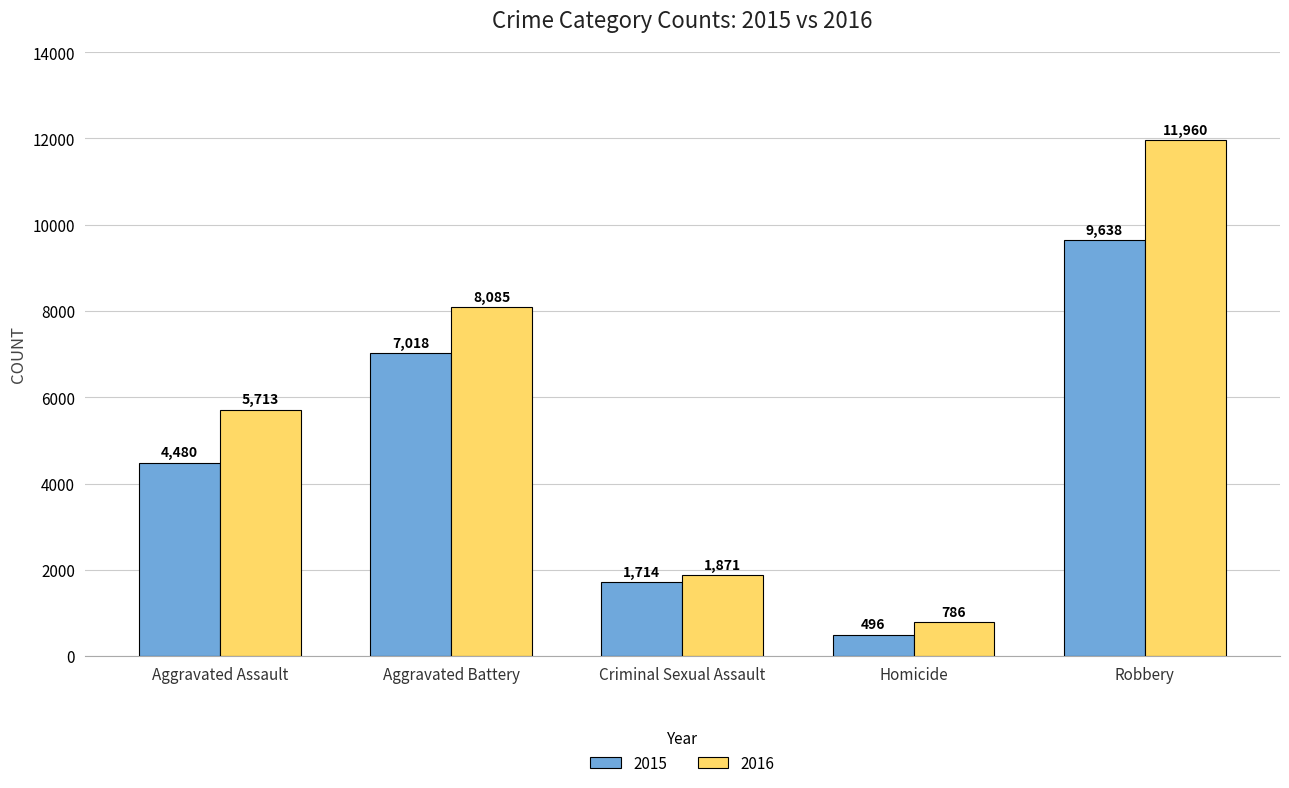

How many data points in 2015 are less than 4480?

2